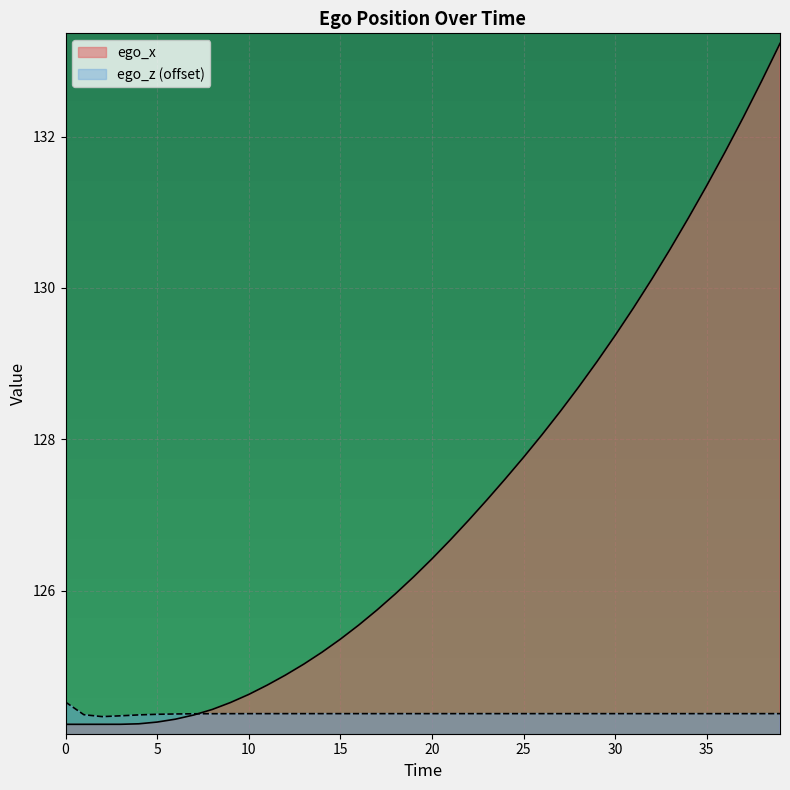

Is the value of ego_x at 29 greater than the value of ego_z at 27?

Yes